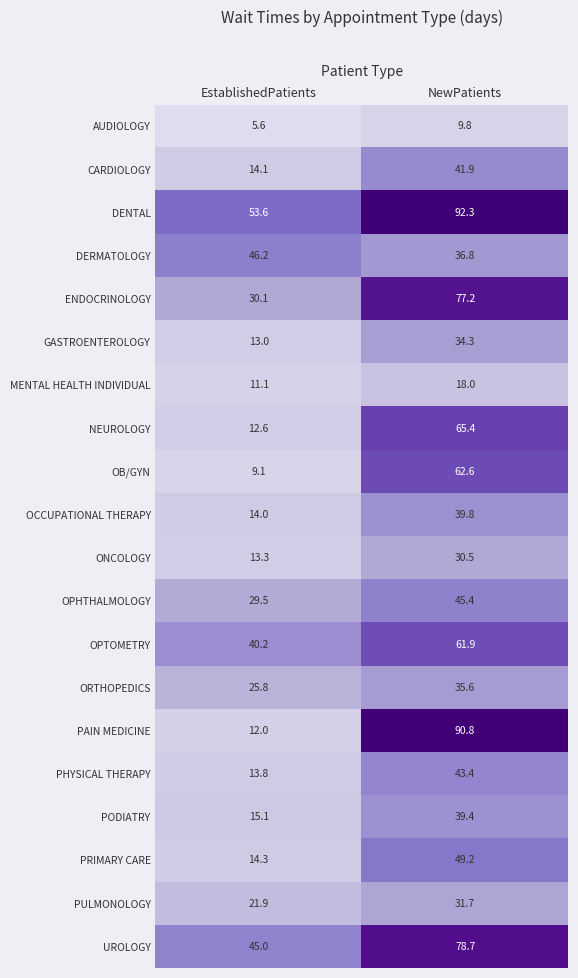

Where does the OCCUPATIONAL THERAPY series first go above 39?

NewPatients